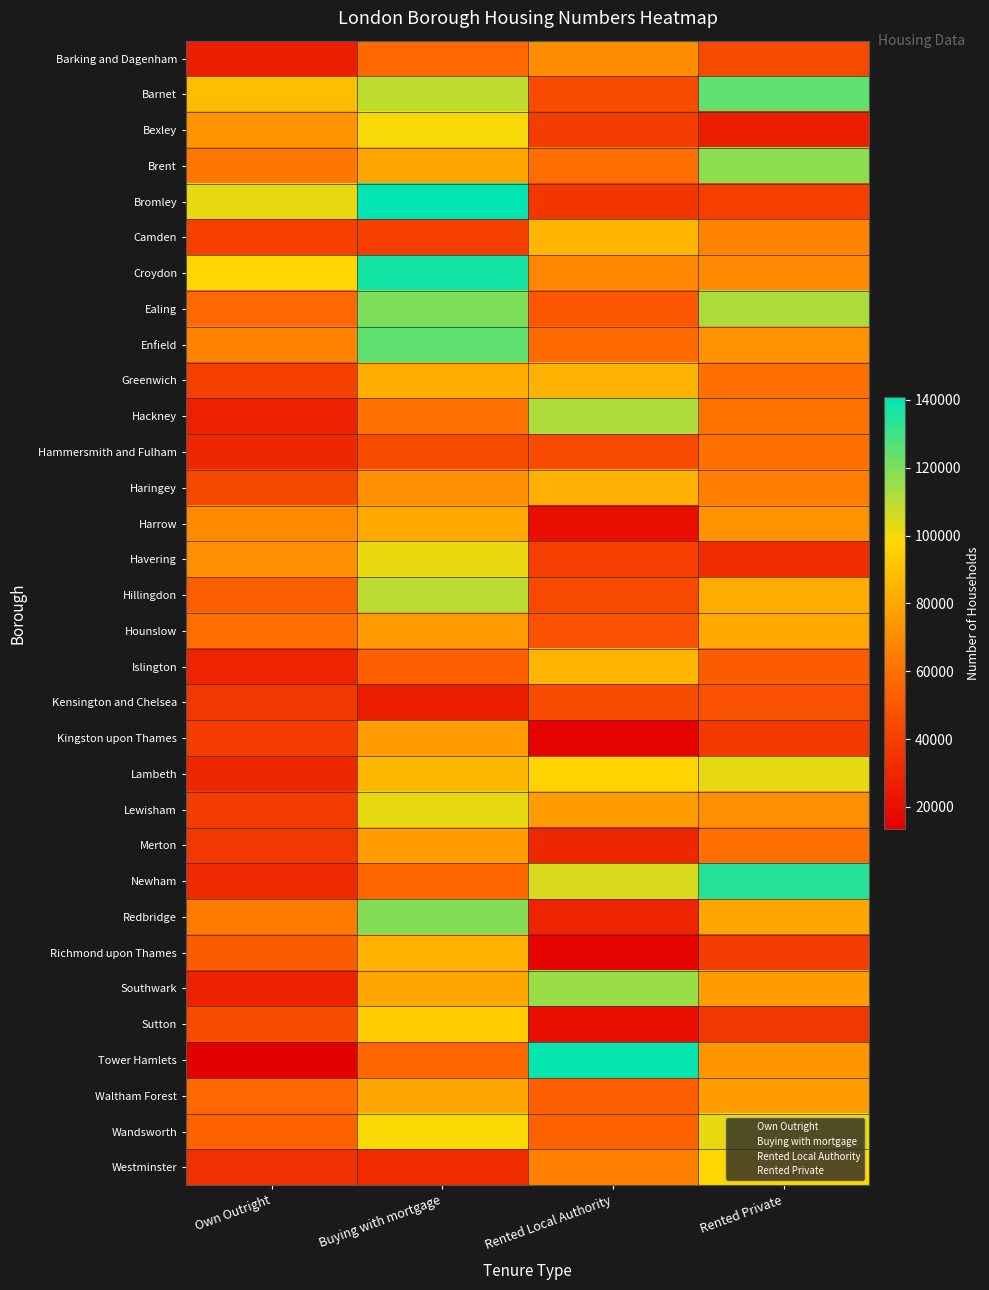

Count the number of data series in this chart.

32